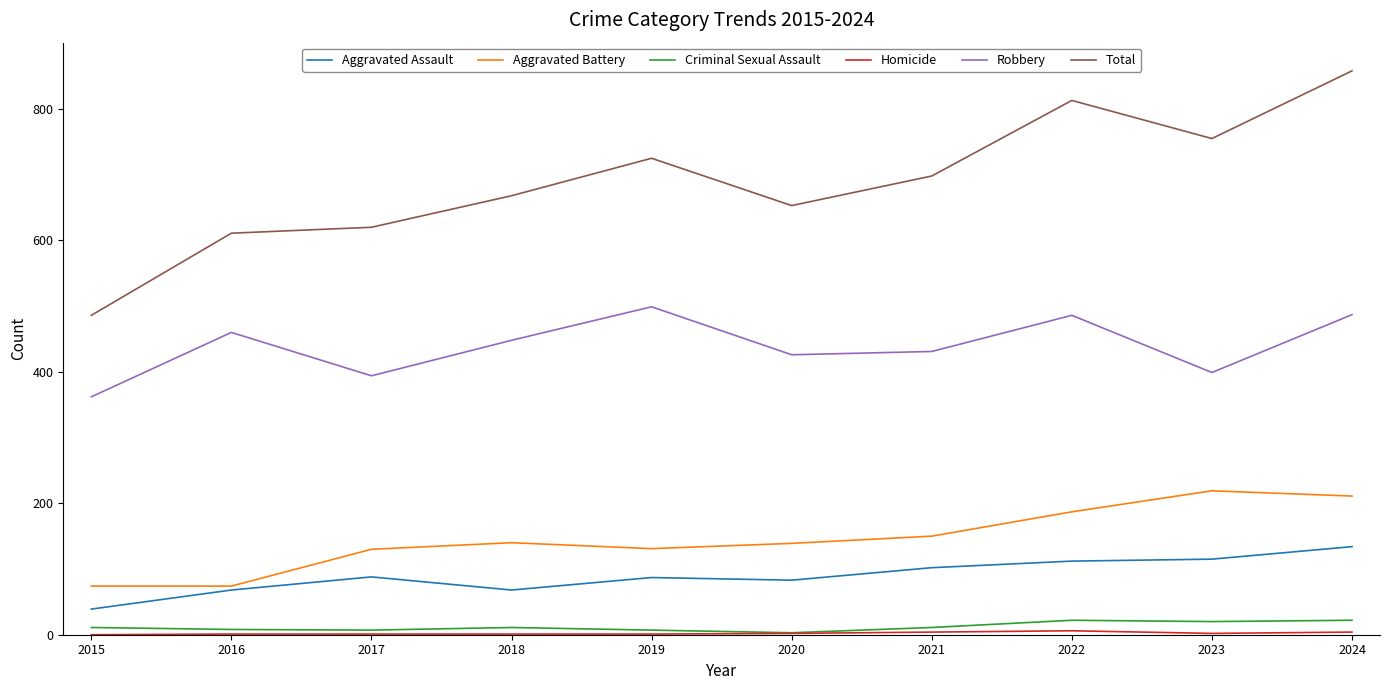

What is the average value of the Aggravated Battery series?

146